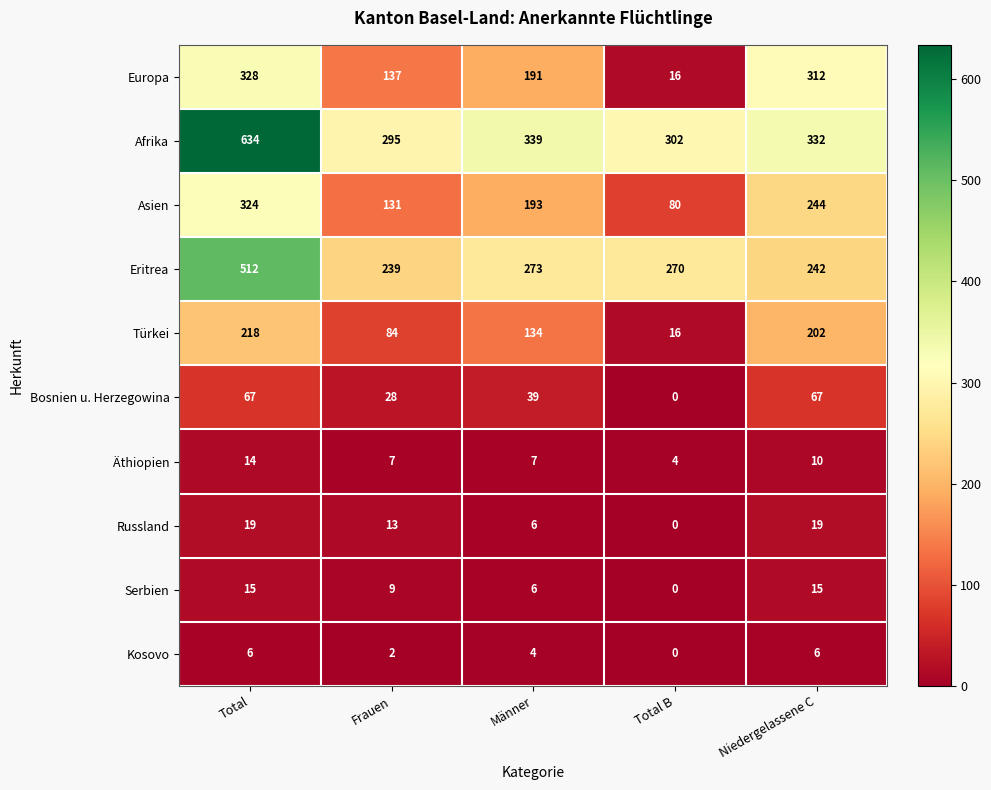

What is the sum of the Bosnien u. Herzegowina values at Frauen and Niedergelassene C?

95